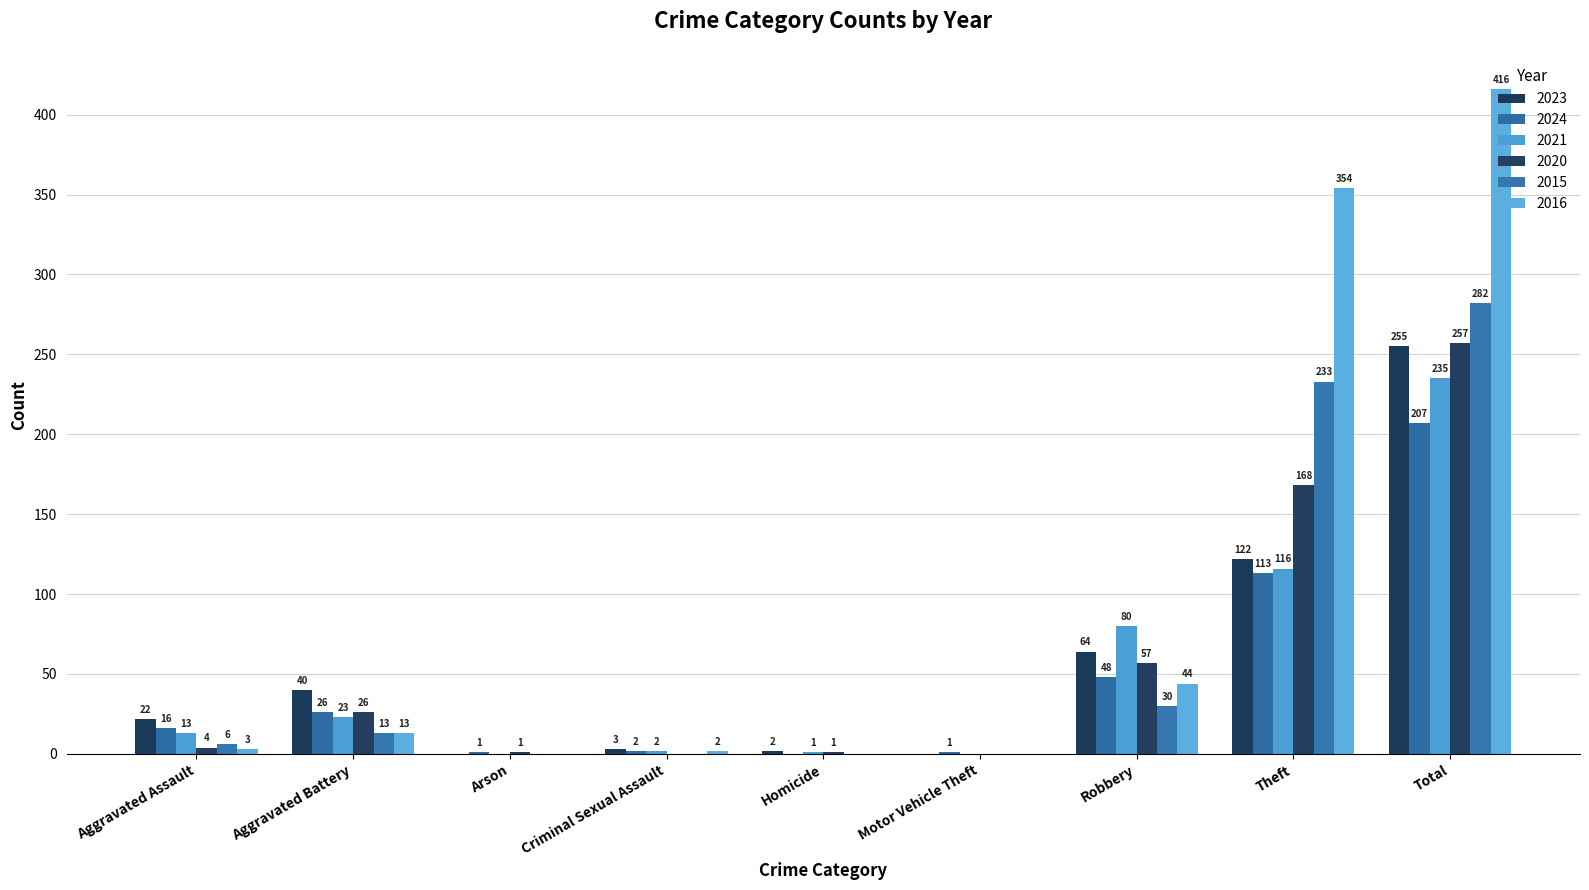

At which category is the sum across all series the highest?

Total